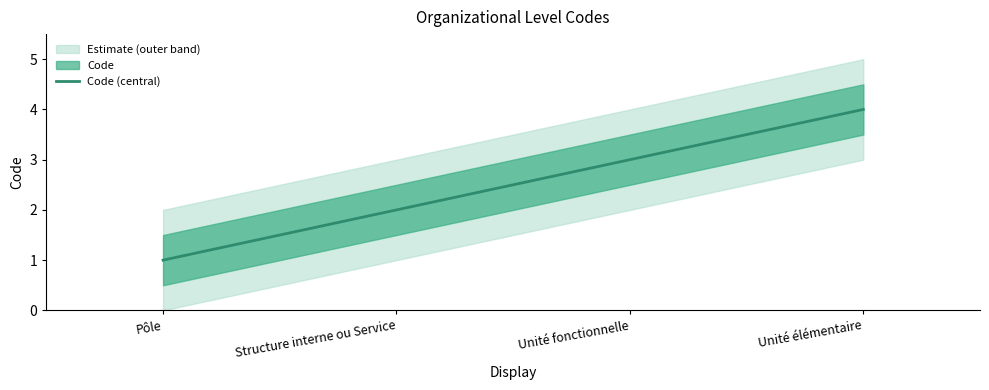

The value at Unité élémentaire is 6. True or false?

False